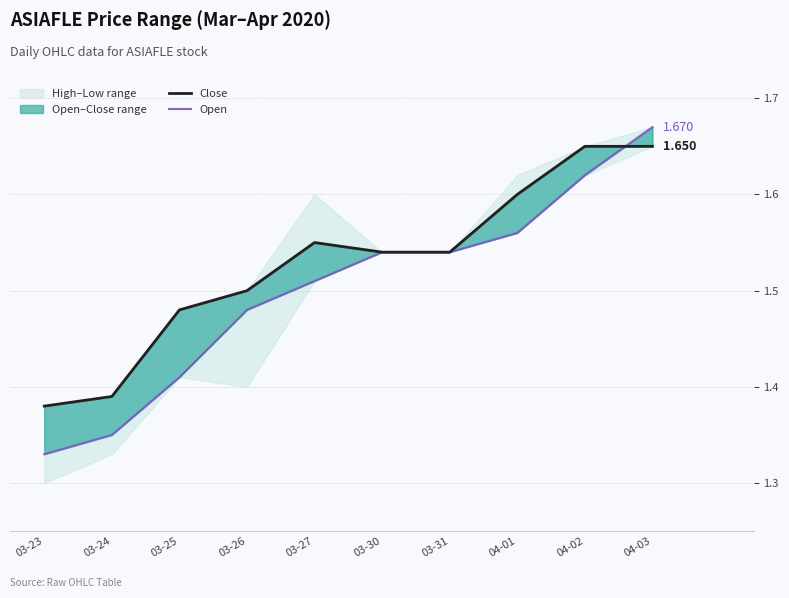

What is the value of the Close point at the 3rd from the left?

1.5